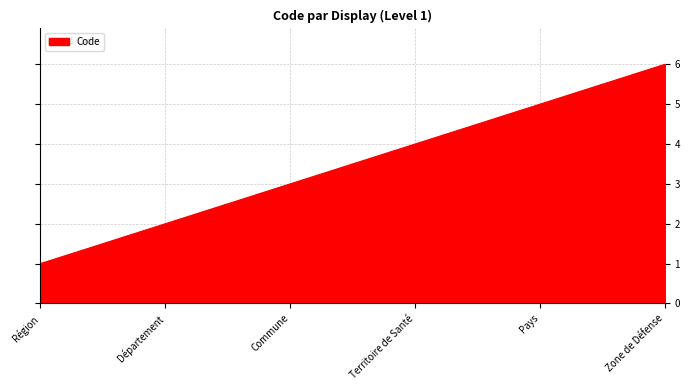

What is the change in value from Région to Commune?

+2